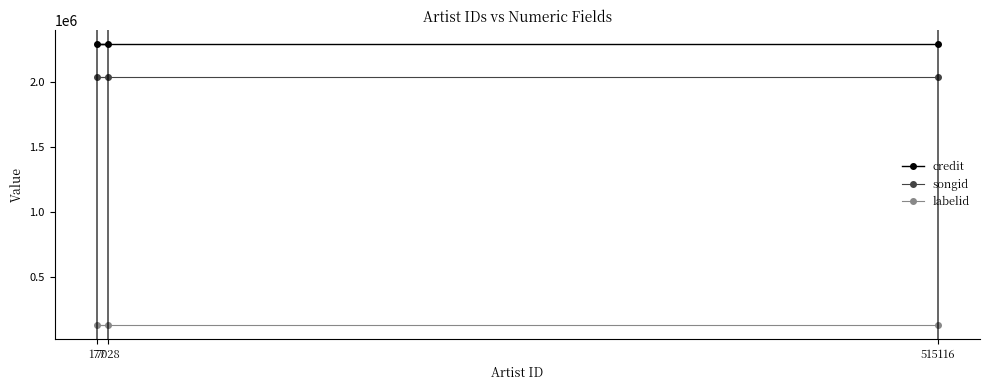

The labelid series shows 57530 at 515116. True or false?

False